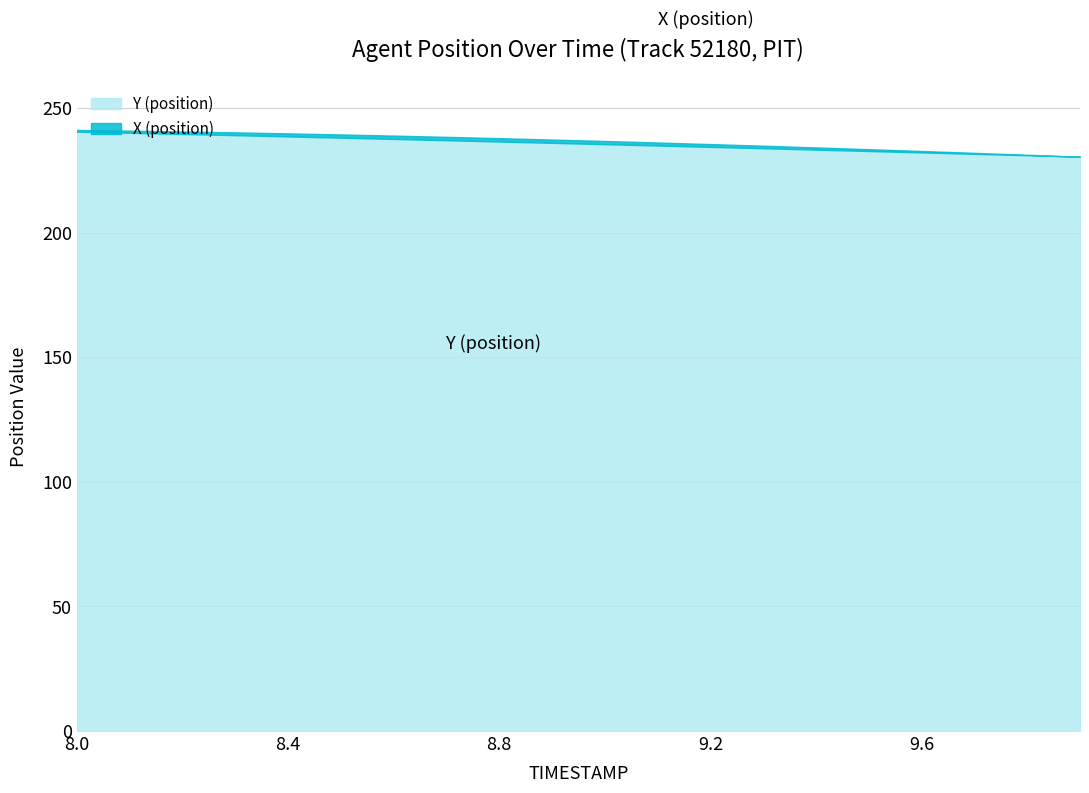

What is the difference between the second highest and second lowest values?

9.0